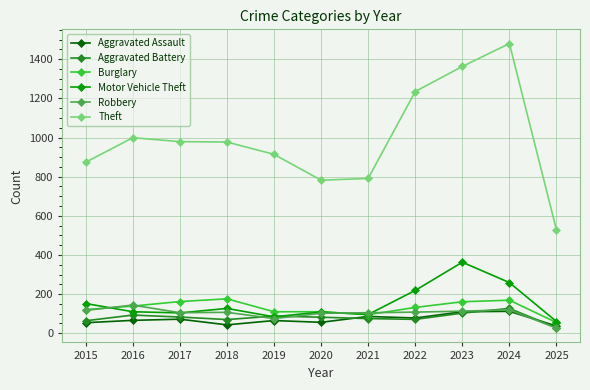

What are all the series names shown in the legend?

Aggravated Assault, Aggravated Battery, Burglary, Motor Vehicle Theft, Robbery, Theft